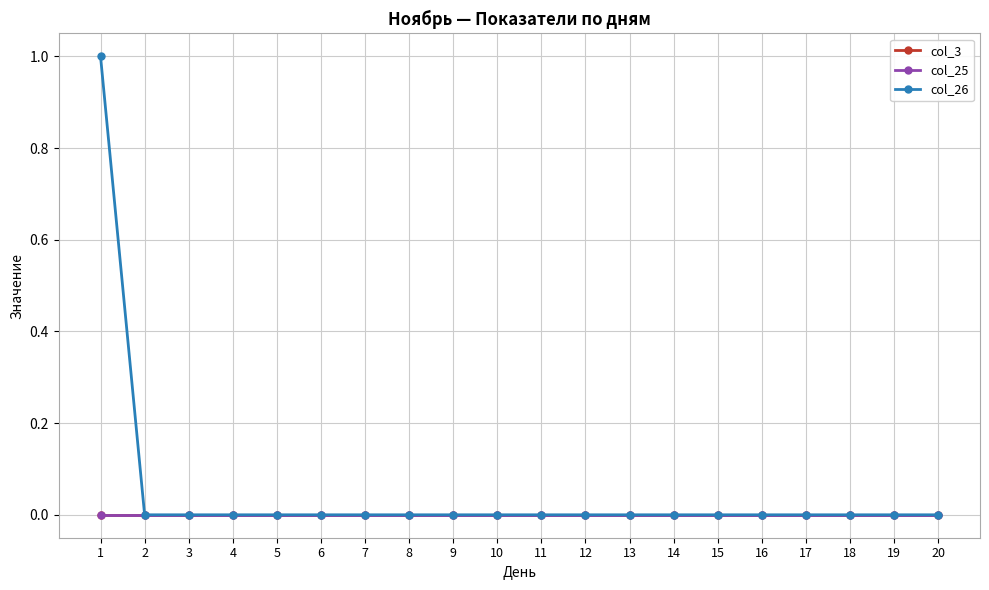

True or false: col_25 has more than 0 points higher than both neighbors.

False